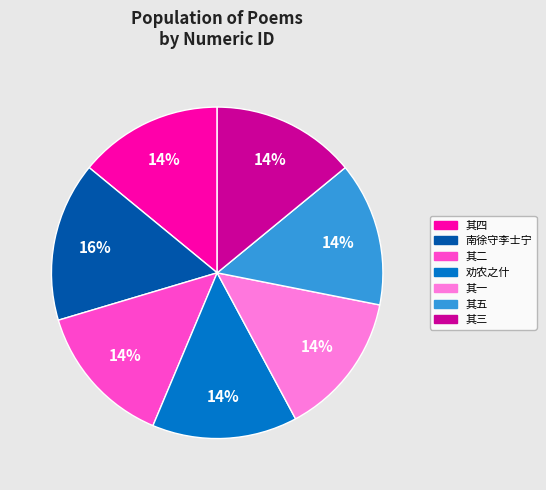

To the nearest percent, what is the difference between the largest and smallest slice percentages?

2%